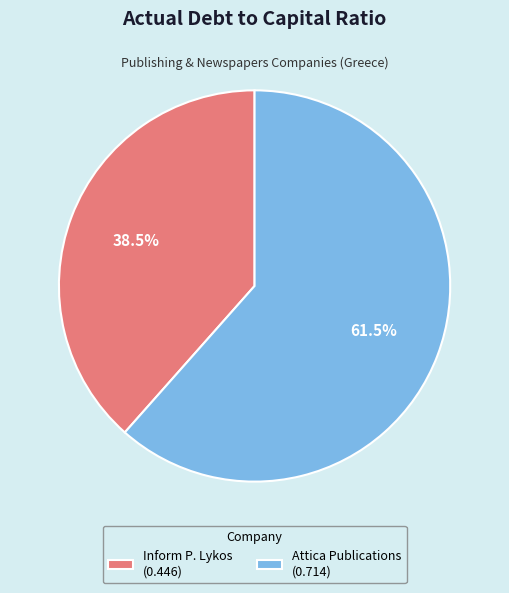

Which category has the biggest portion of the pie?

Attica Publications (0.714)